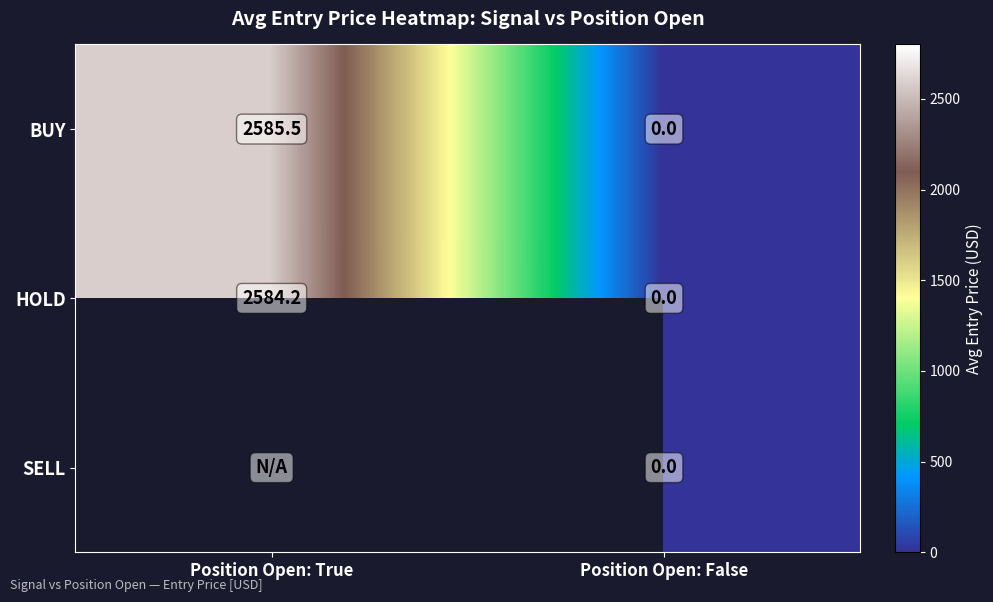

What is the highest value of the BUY series?

2585.5